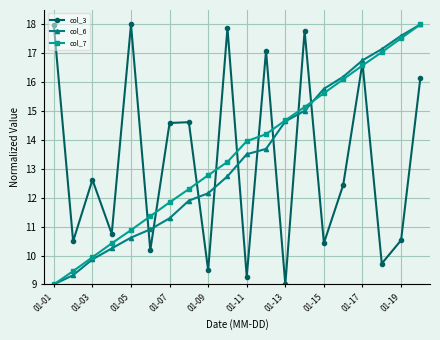

True or false: col_7 and col_3 intersect in this chart.

True